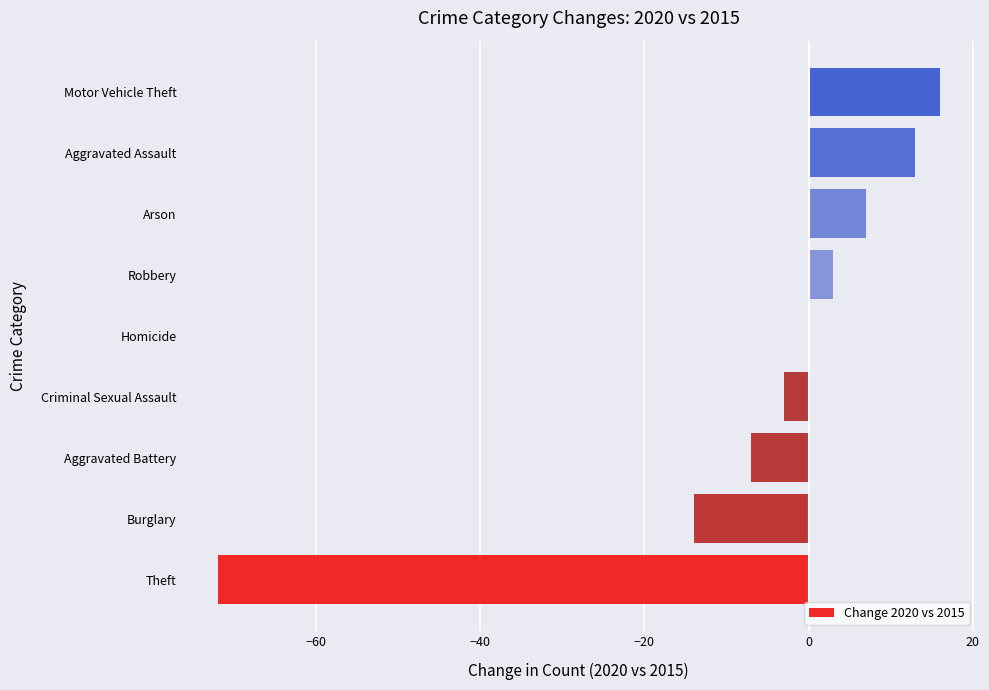

Reading top to bottom, extract all data points from this chart.

Motor Vehicle Theft=16	Aggravated Assault=13	Arson=7	Robbery=3	Homicide=0	Criminal Sexual Assault=-3	Aggravated Battery=-7	Burglary=-14	Theft=-72